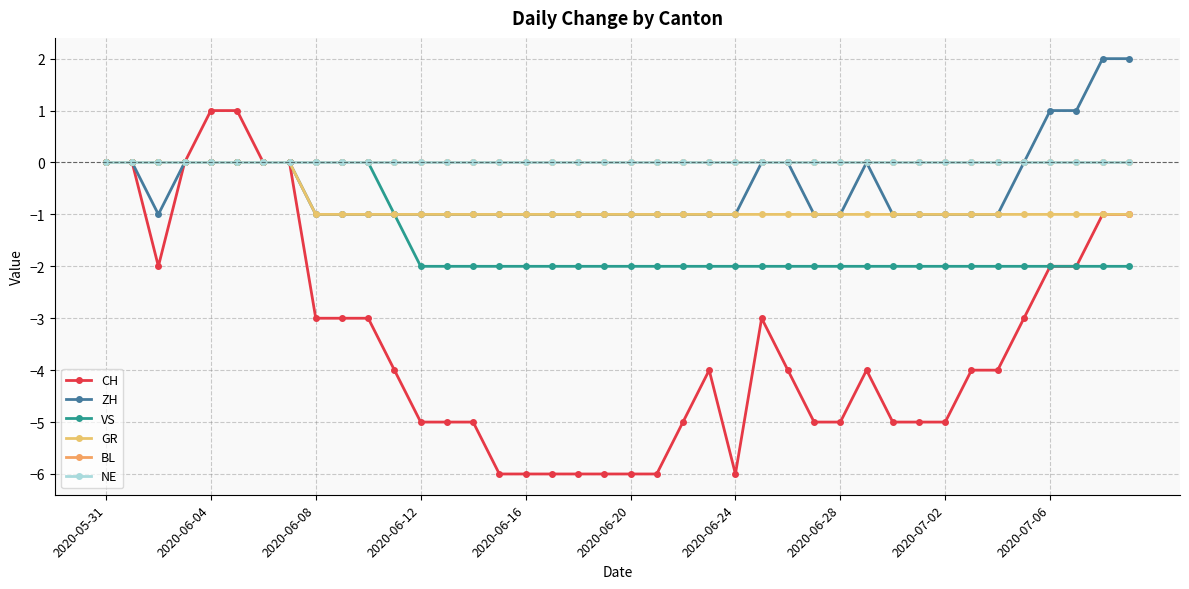

True or false: ZH and CH intersect in this chart.

False